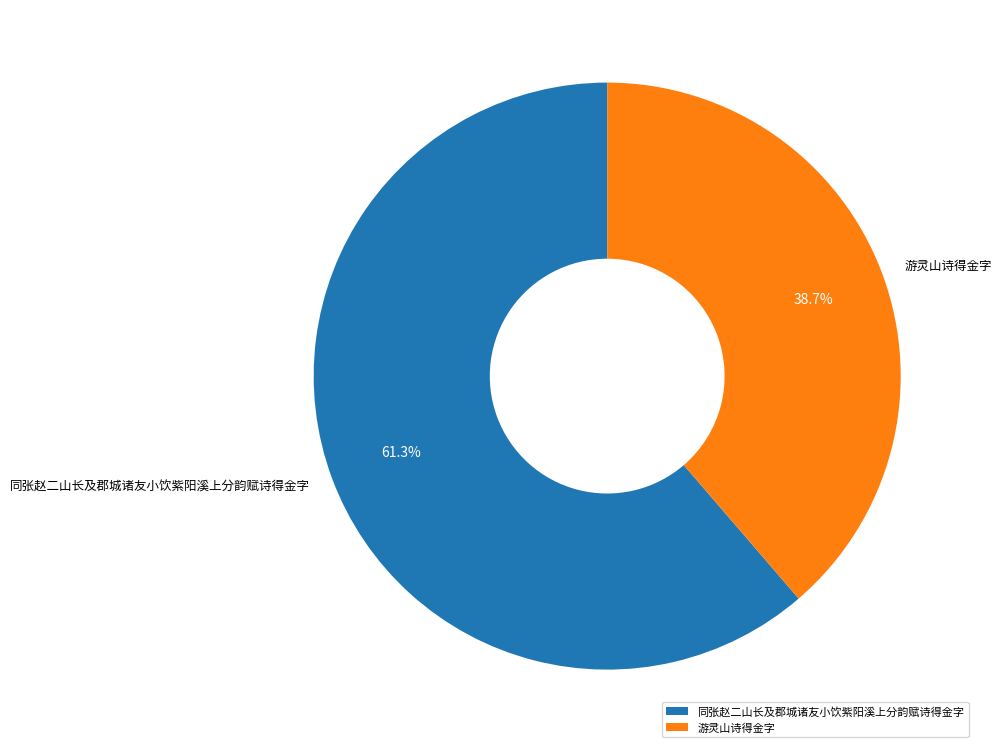

Which slice is the largest?

同张赵二山长及郡城诸友小饮紫阳溪上分韵赋诗得金字